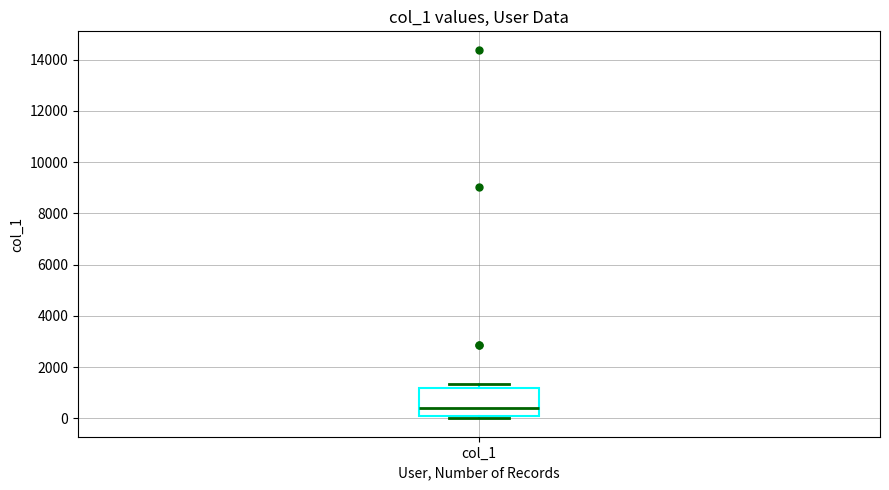

Read this box plot against the y-axis: the position of the median line, the range covered by the box, and the ends of both whiskers. The values are not printed on the chart, so give them approximately, as read against the axis.

median 400, box 0 to 1200, whiskers 0 (just below the box's lower edge) to 1400